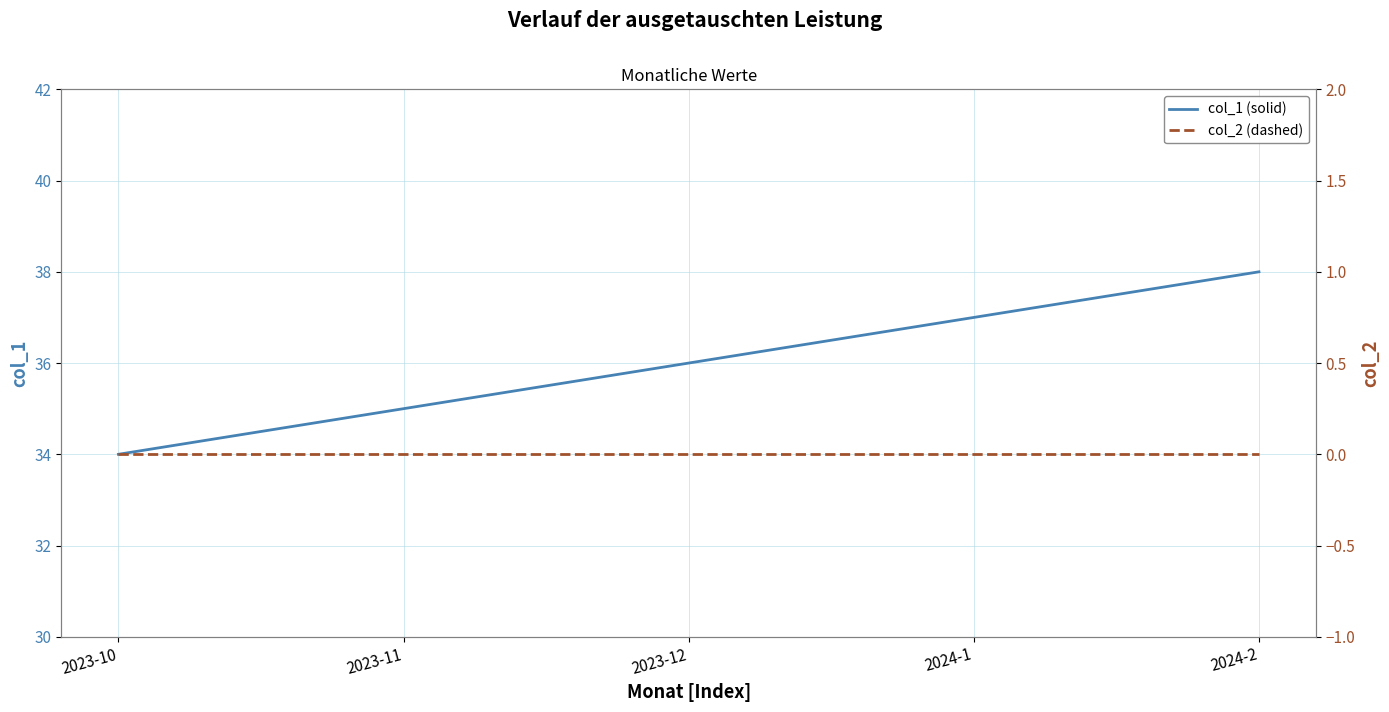

Does the chart have visible grid lines?

Yes